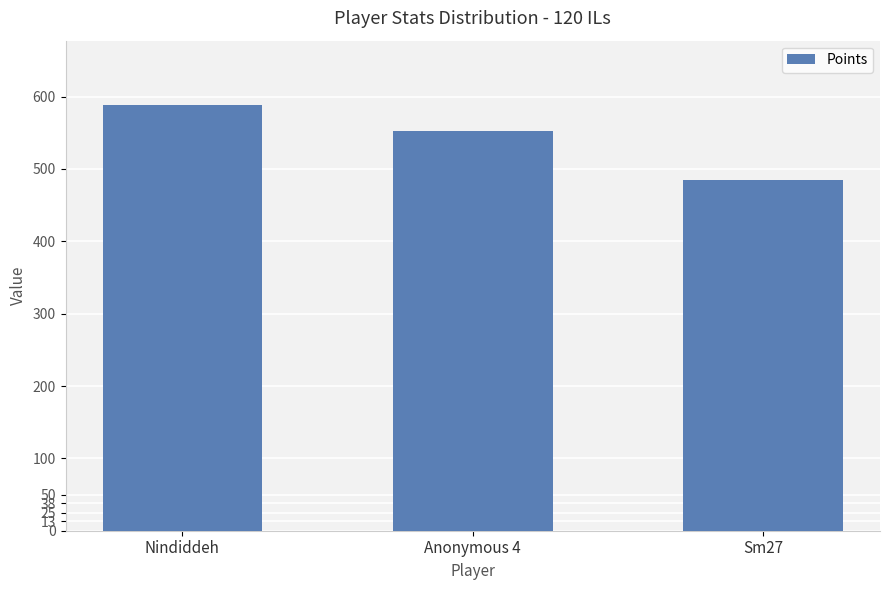

Is it true that the value at Nindiddeh is 589?

True